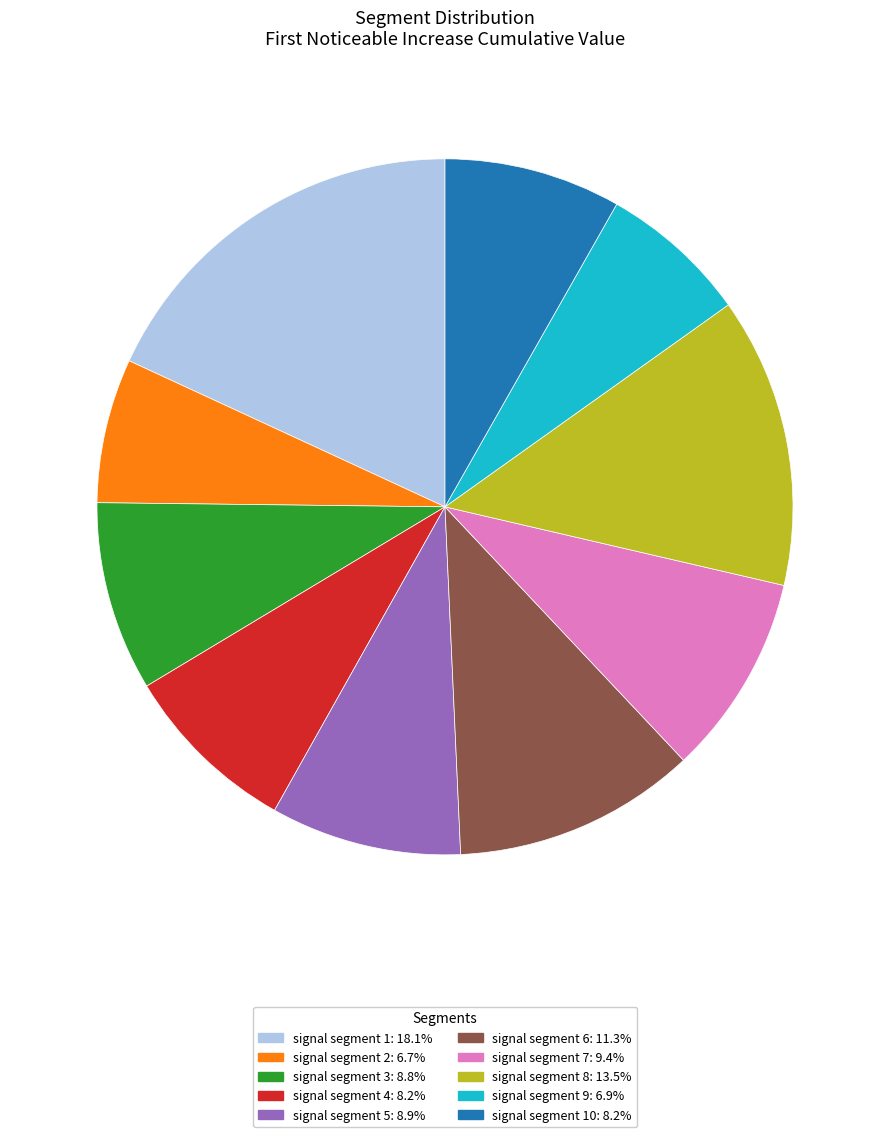

Does any single category account for the majority?

No